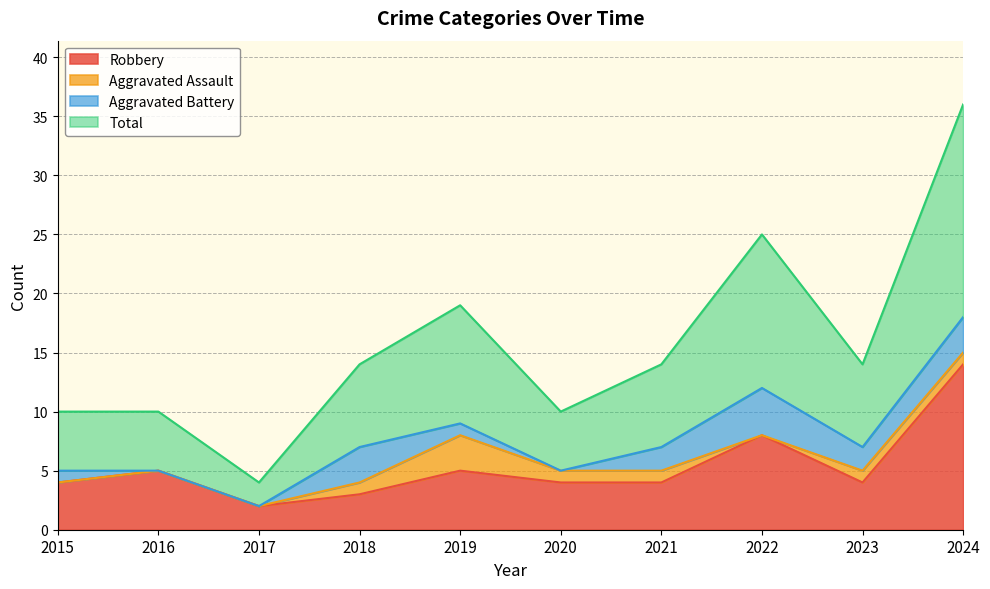

Which series has the largest total across all categories?

Total